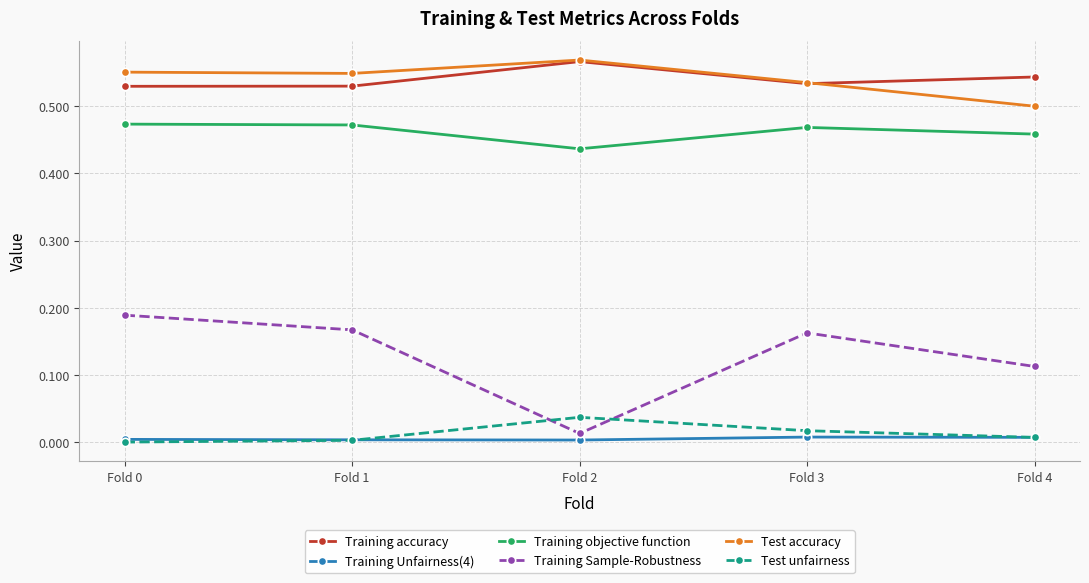

True or false: Training Sample-Robustness and Test accuracy cross at least once.

False